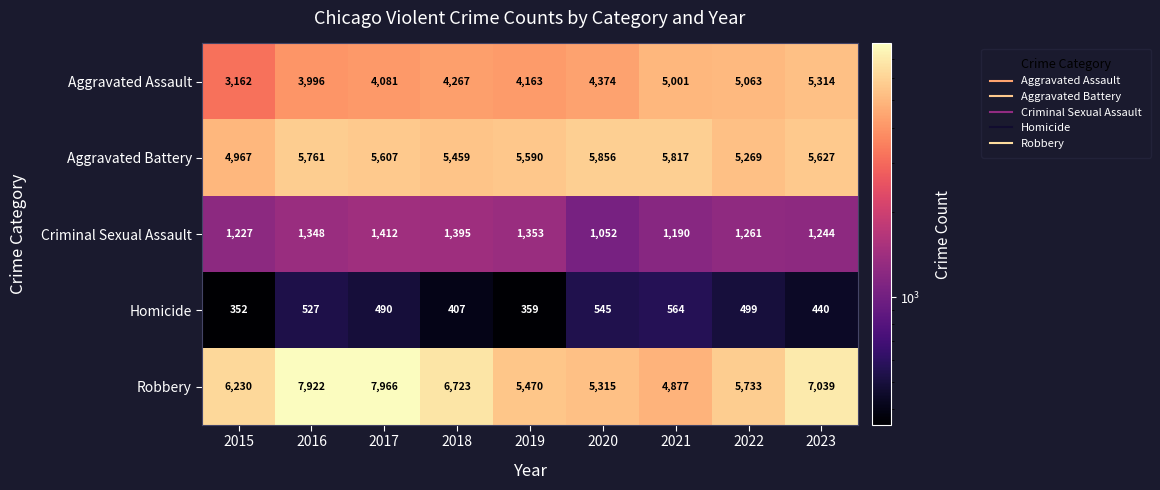

What is the difference between the highest and lowest values at 2021?

5253